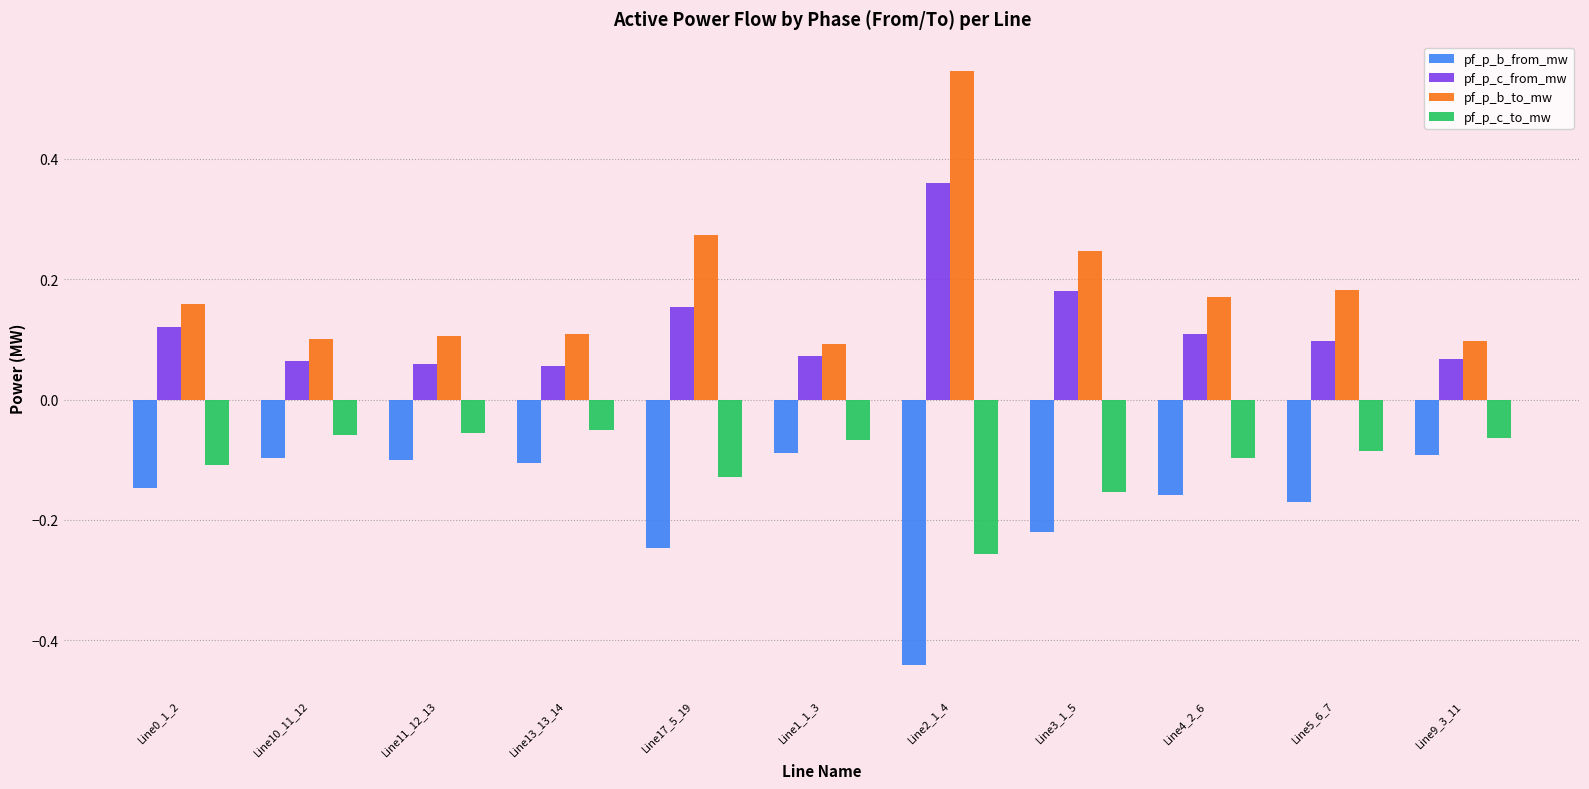

At Line17_5_19, list the series in order from largest to smallest.

pf_p_b_to_mw, pf_p_c_from_mw, pf_p_c_to_mw, pf_p_b_from_mw